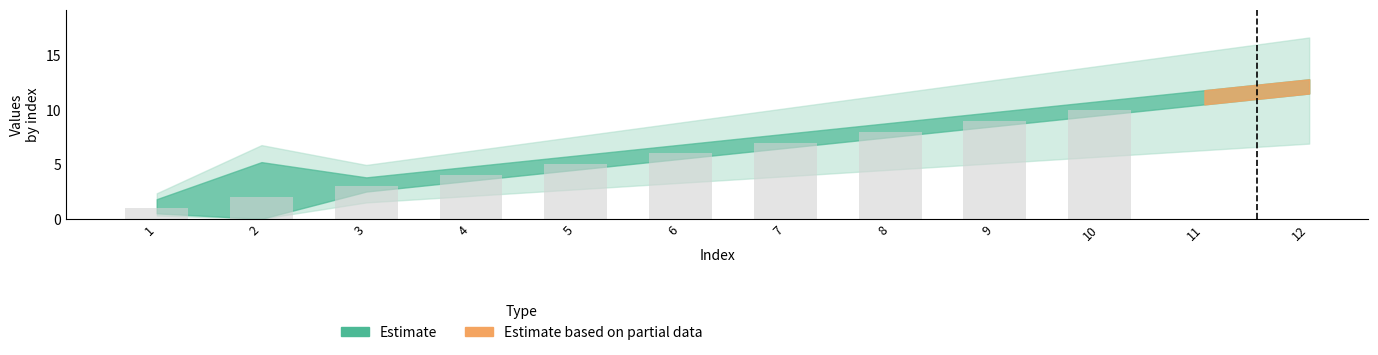

Rank the categories by value from lowest to highest.

1, 2, 3, 4, 5, 6, 7, 8, 9, 10